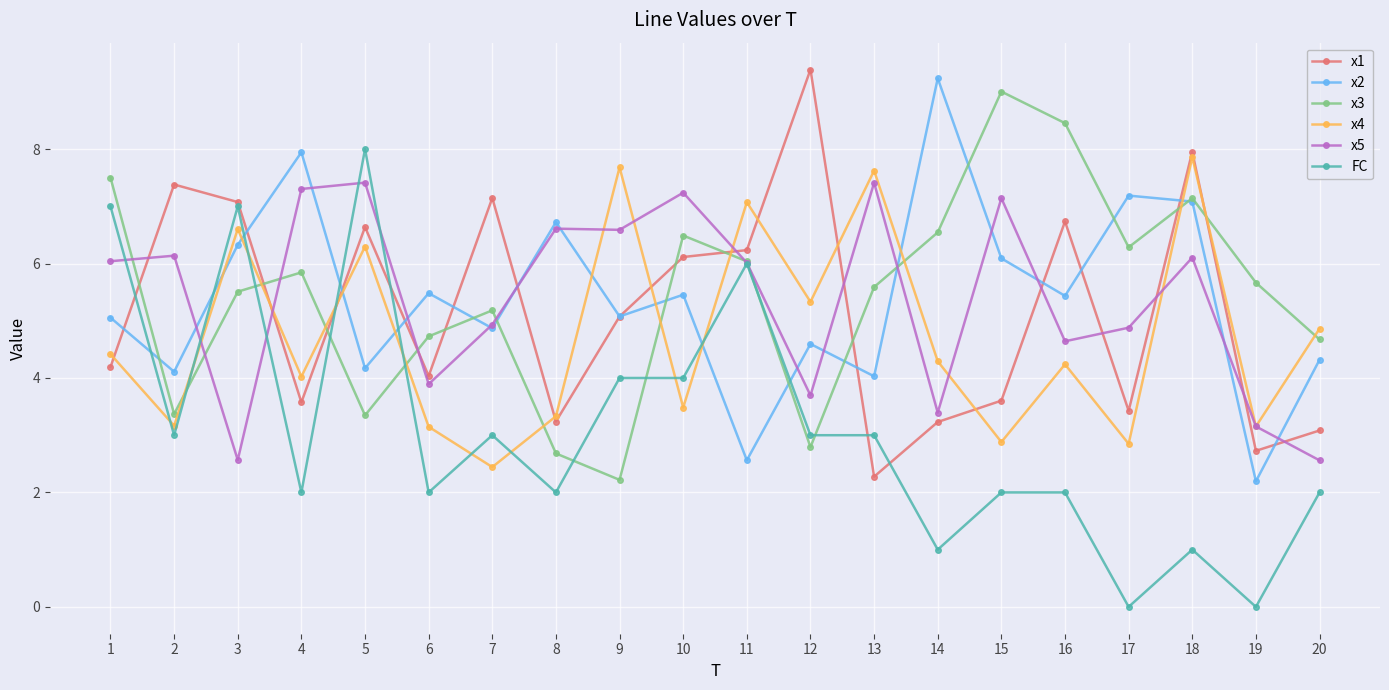

How many intersections are there between x5 and x1?

11